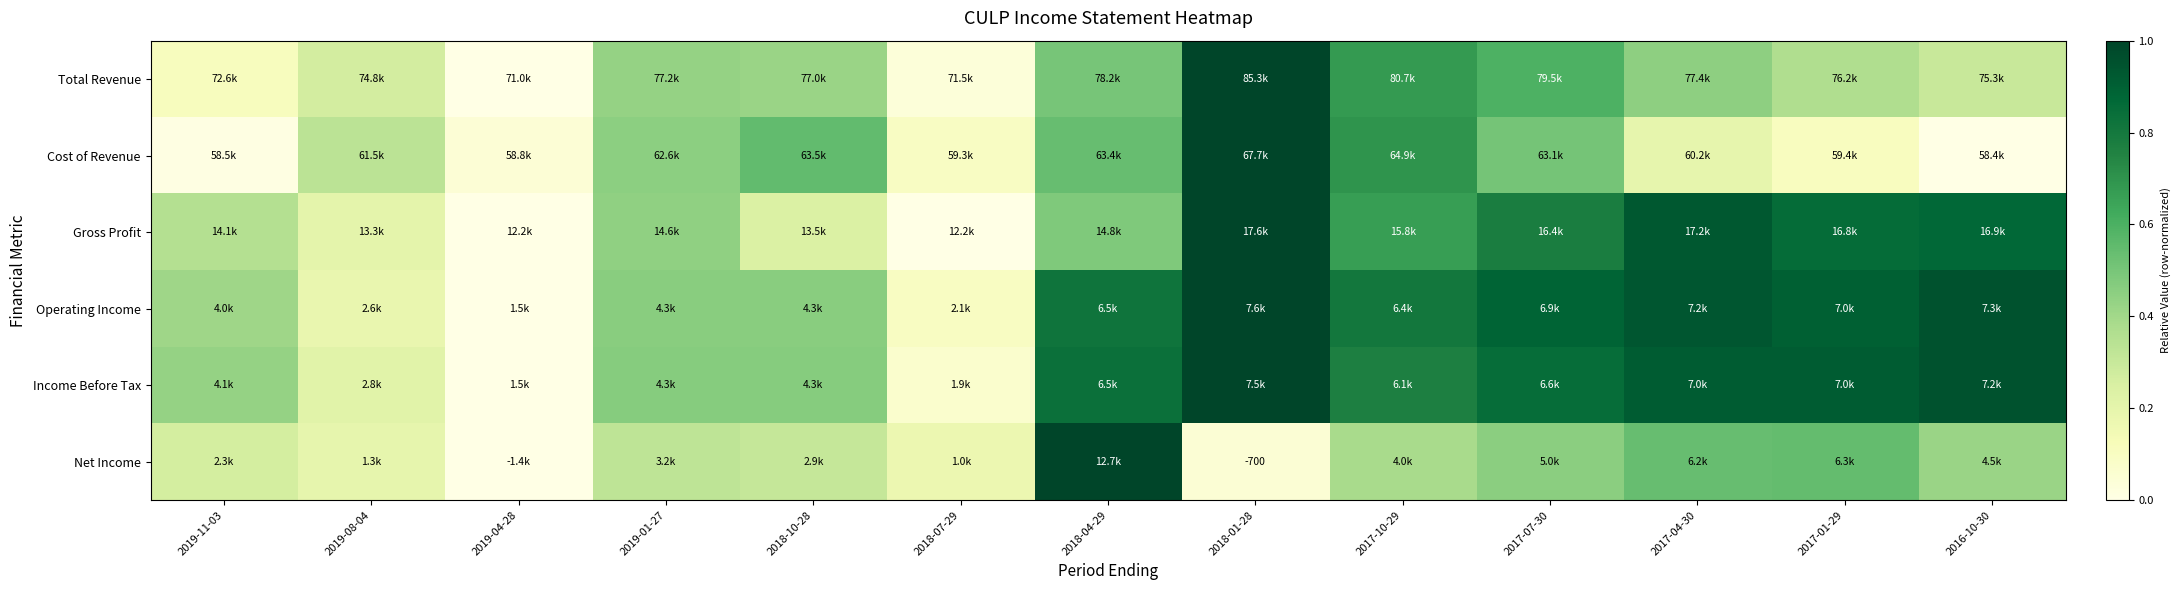

What is the sum of all Total Revenue values?

5.2